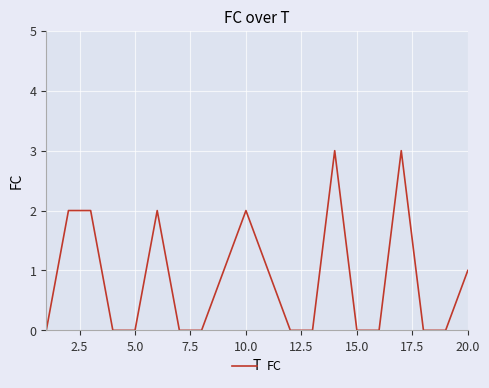

How many values are between 0 and 2?

18